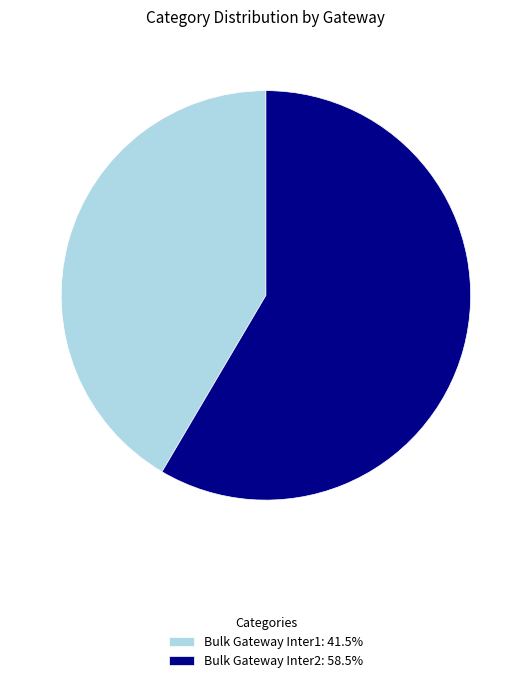

Do Bulk Gateway Inter1: 41.5% and Bulk Gateway Inter2: 58.5% together represent more than half of the pie?

Yes